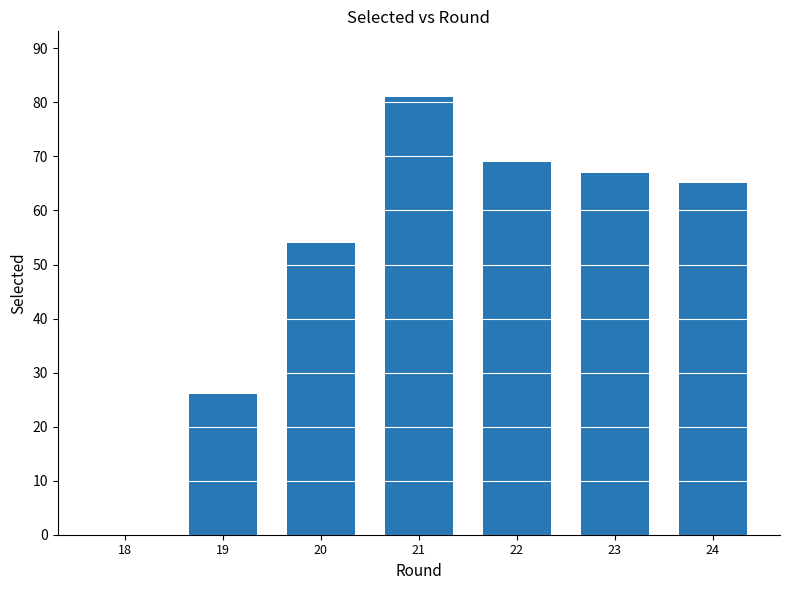

What is the change in value from 20 to 21?

+27